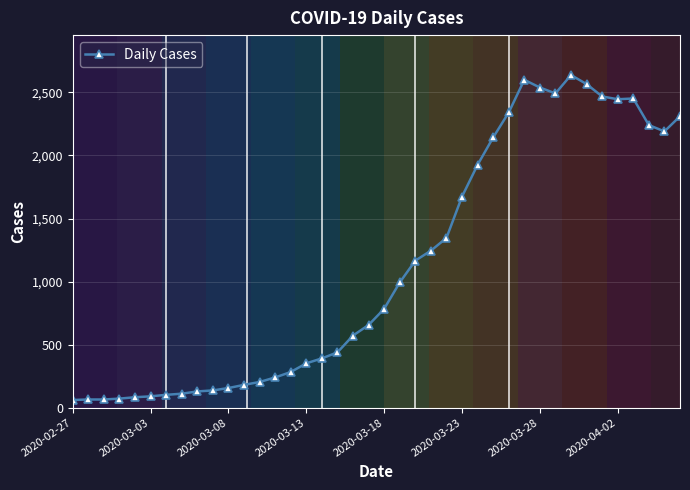

How many categories are shown in the chart?

40